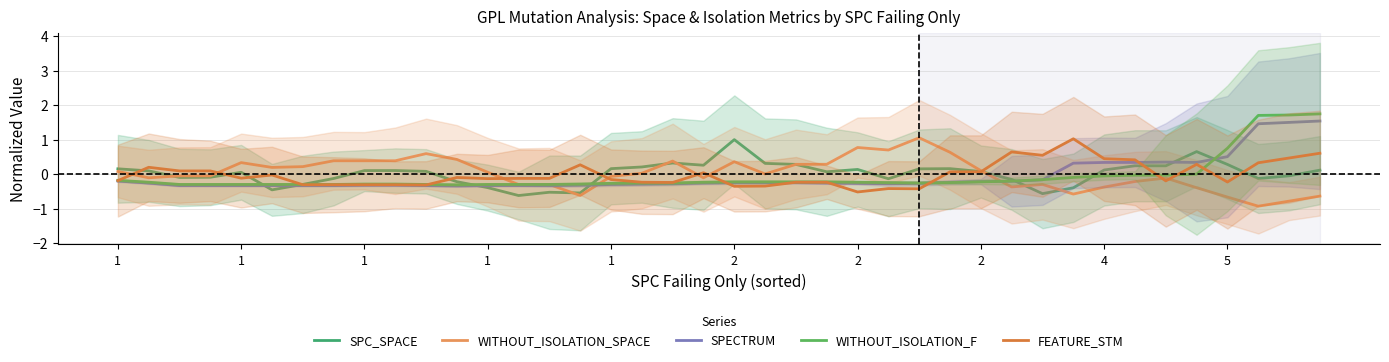

The value of SPECTRUM at 22 is -0.3. True or false?

True